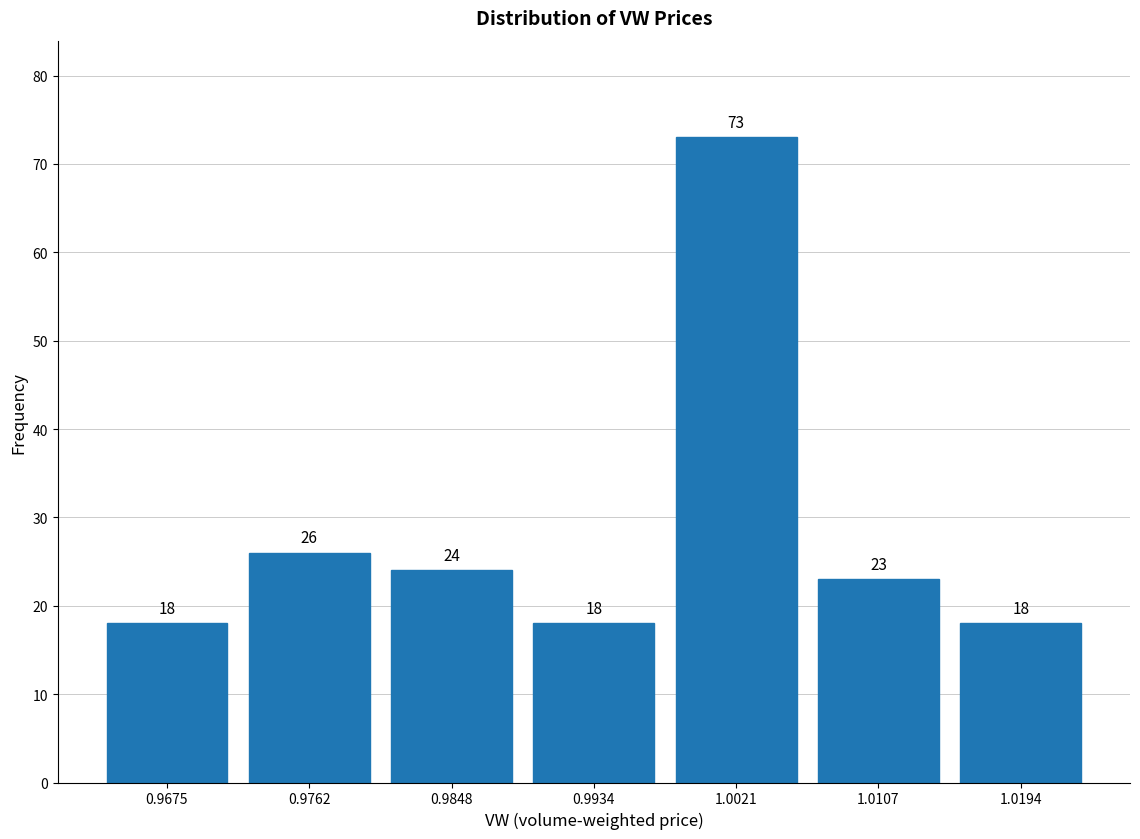

Reading left to right, list every bar in this chart as the range it spans on the x-axis followed by its height. The bar edges are not printed on the chart, so give them approximately, as read against the axis.

0.963 to 0.972: 18
0.972 to 0.980: 26
0.980 to 0.989: 24
0.989 to 0.998: 18
0.998 to 1.006: 73
1.006 to 1.015: 23
1.015 to 1.024: 18